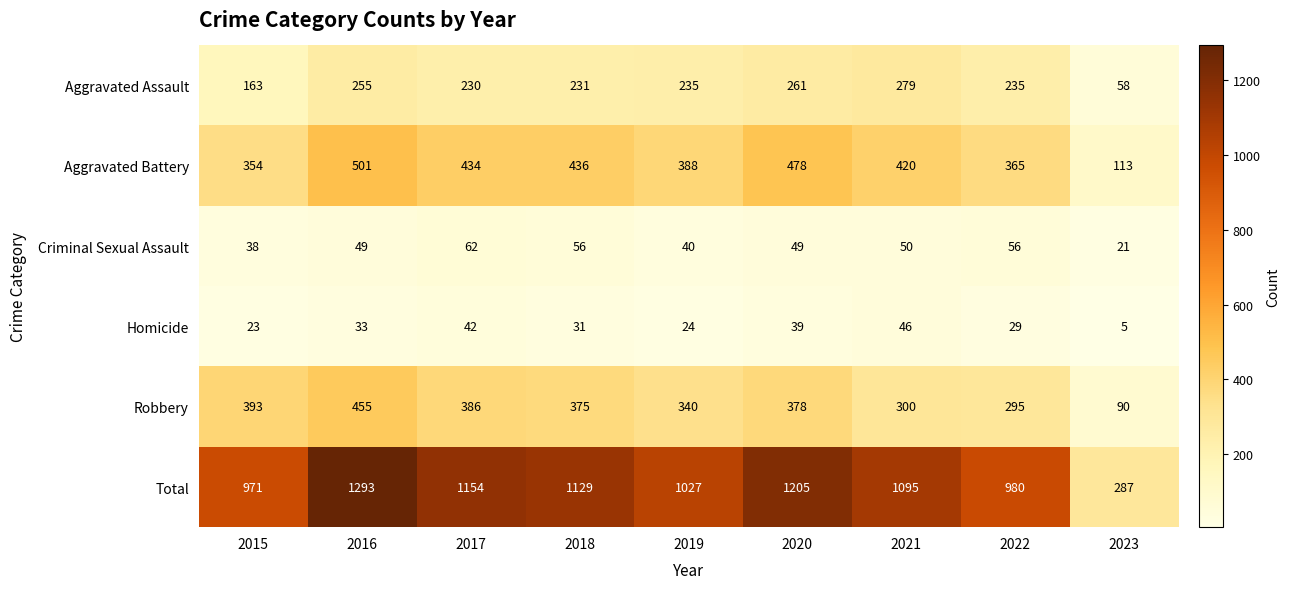

How many values in the Total series are below 1095?

4